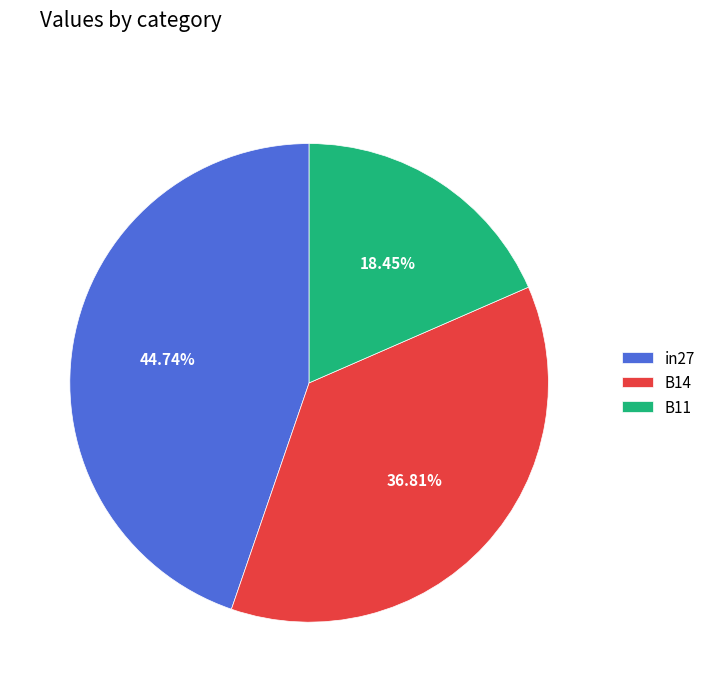

Is there a majority slice in this chart?

No